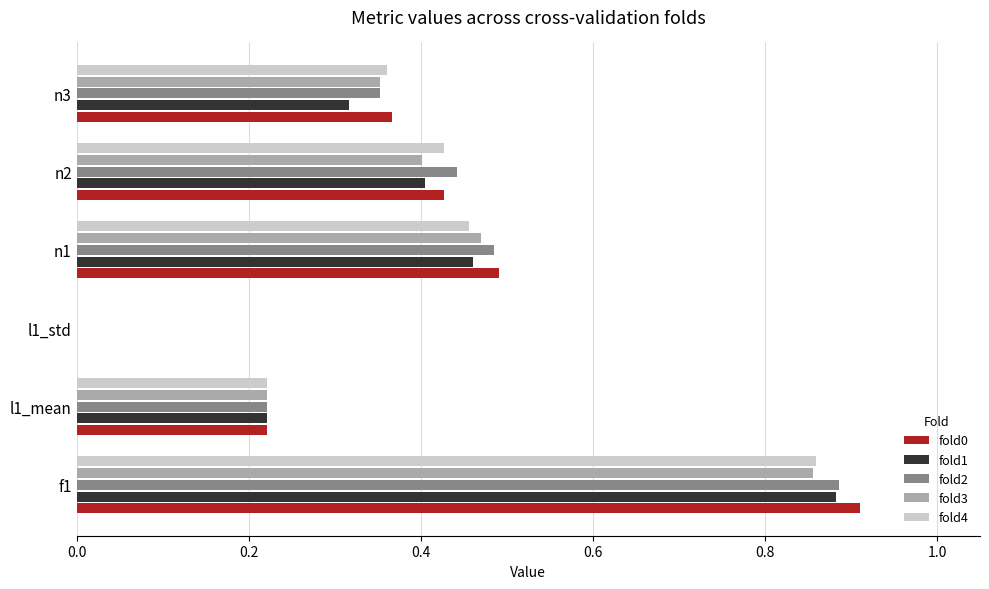

Which series has the widest spread of values?

fold0